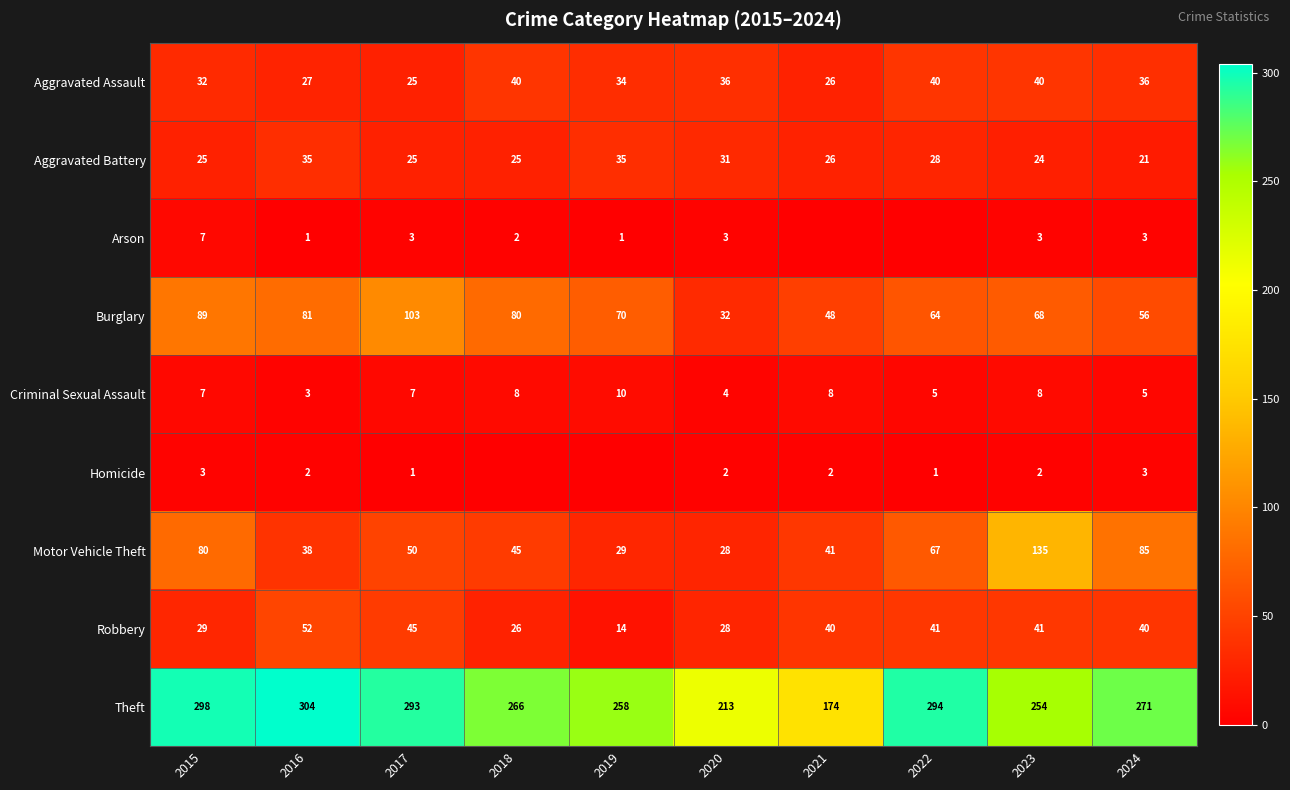

Read the Aggravated Battery value at 2018.

25